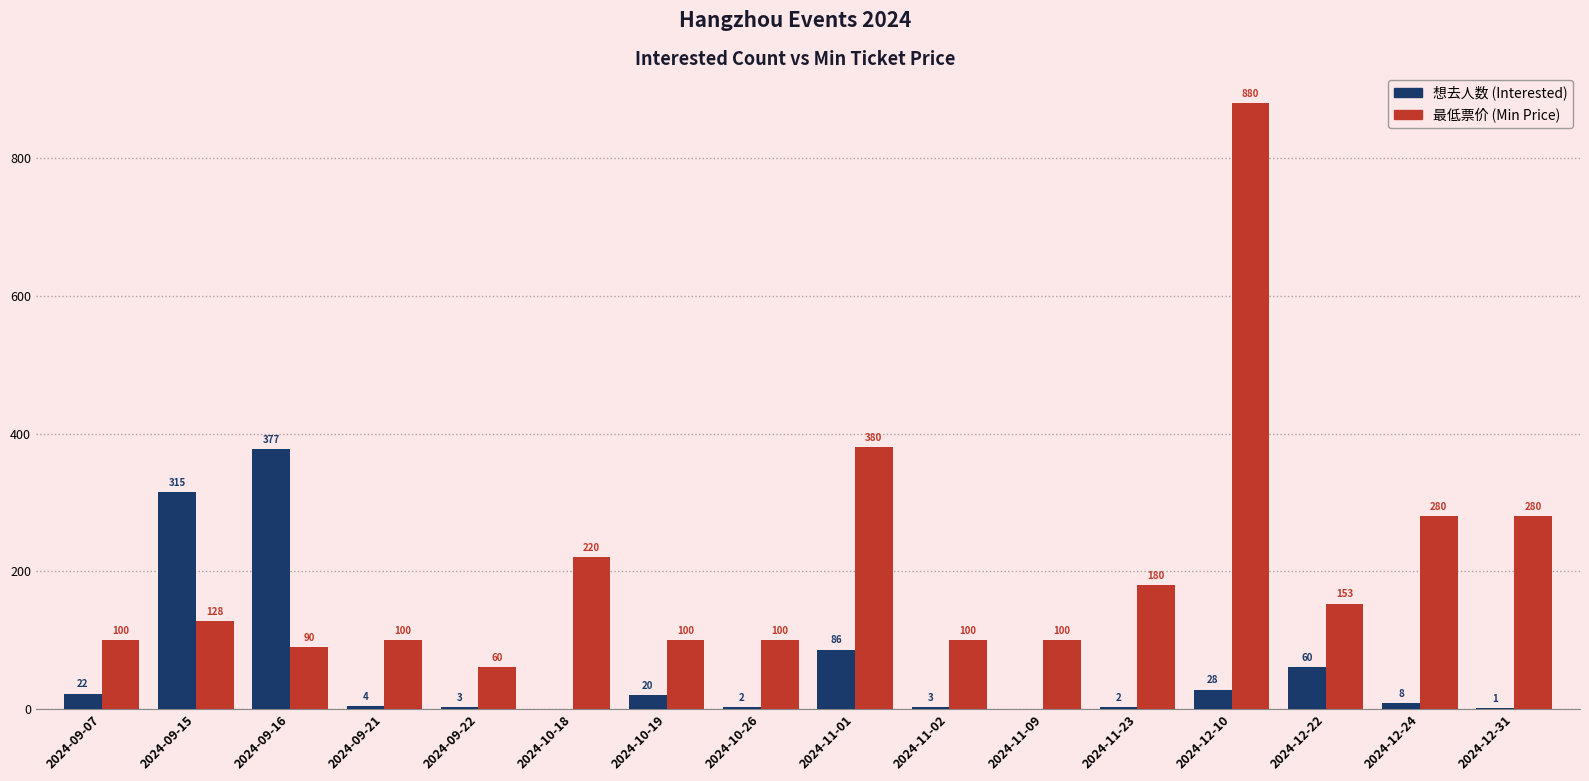

What is the maximum value shown in the chart?

880